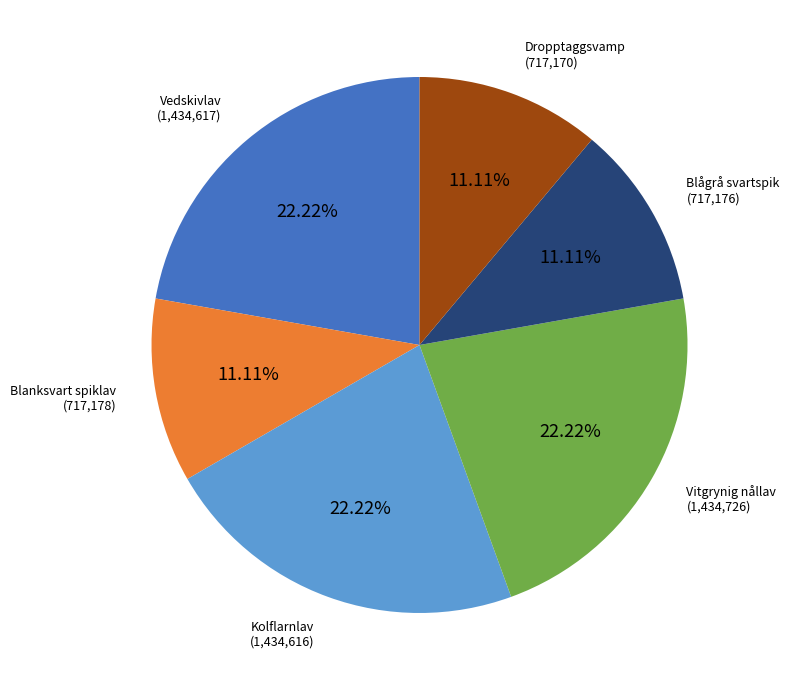

Count the number of slices in the pie.

6